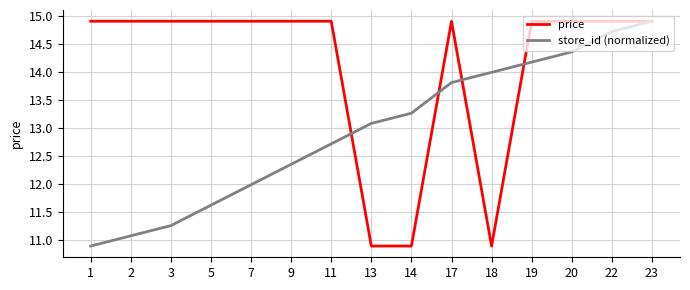

What is the greatest value displayed?

14.9